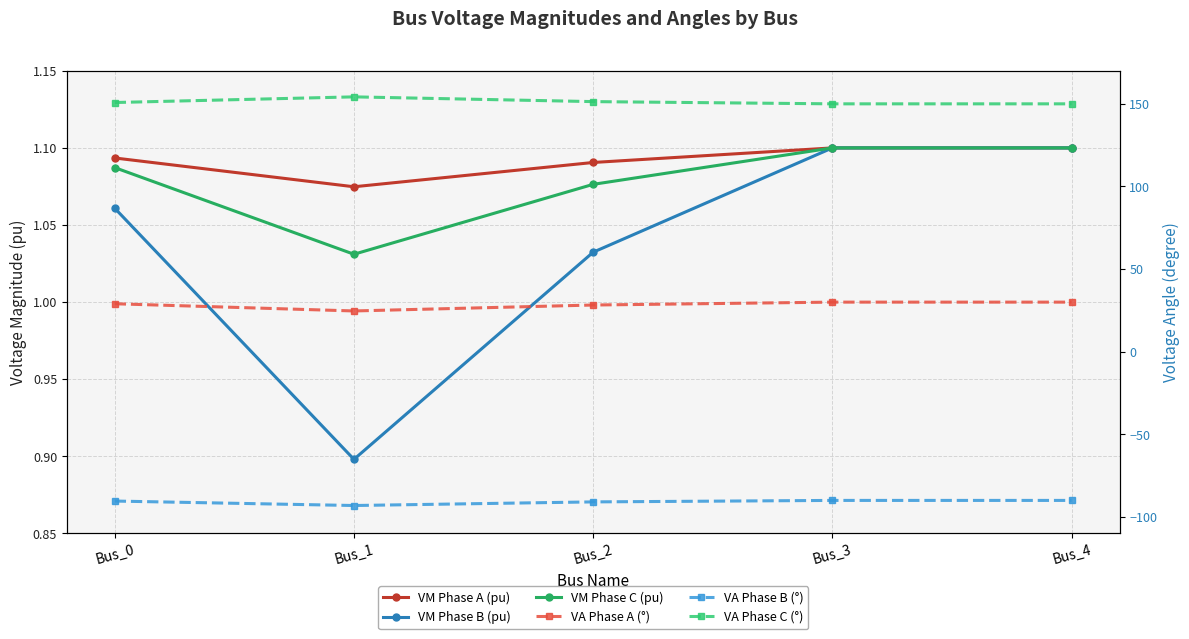

True or false: VM Phase C (pu) and VM Phase B (pu) cross at least once.

False